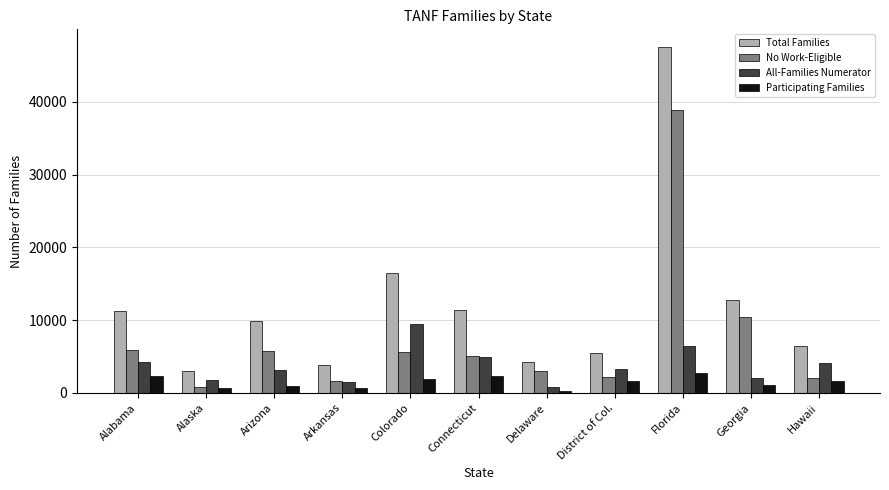

What is the difference between the maximum and second lowest values in the All-Families Numerator series?

7868